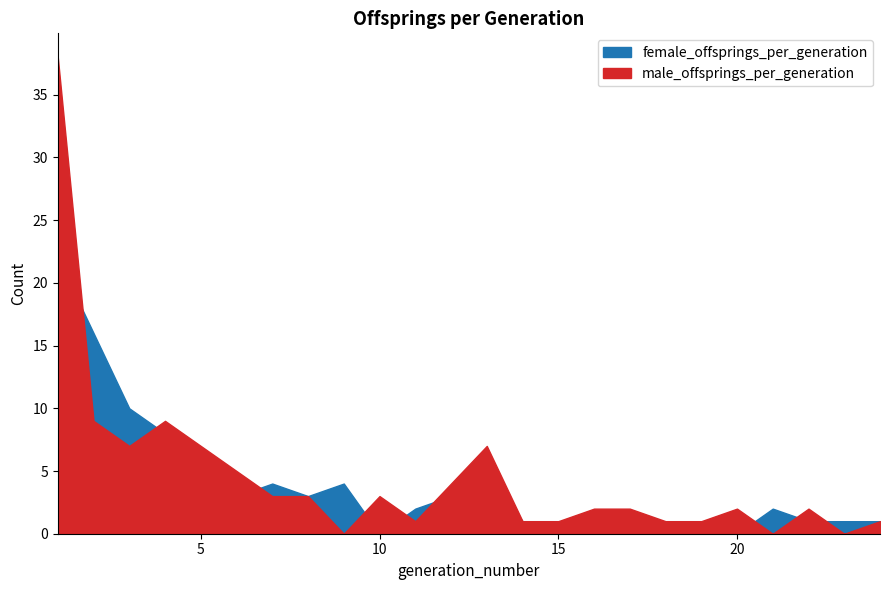

Reading left to right, transcribe all the data shown in this chart.

female_offsprings_per_generation: 1=22	2=16	3=10	4=8	5=4	6=3	7=4	8=3	9=4	10=0	11=2	12=3	13=5	14=1	15=1	16=0	17=0	18=1	19=1	20=0	21=2	22=1	23=1	24=1
male_offsprings_per_generation: 1=38	2=9	3=7	4=9	5=7	6=5	7=3	8=3	9=0	10=3	11=1	12=4	13=7	14=1	15=1	16=2	17=2	18=1	19=1	20=2	21=0	22=2	23=0	24=1